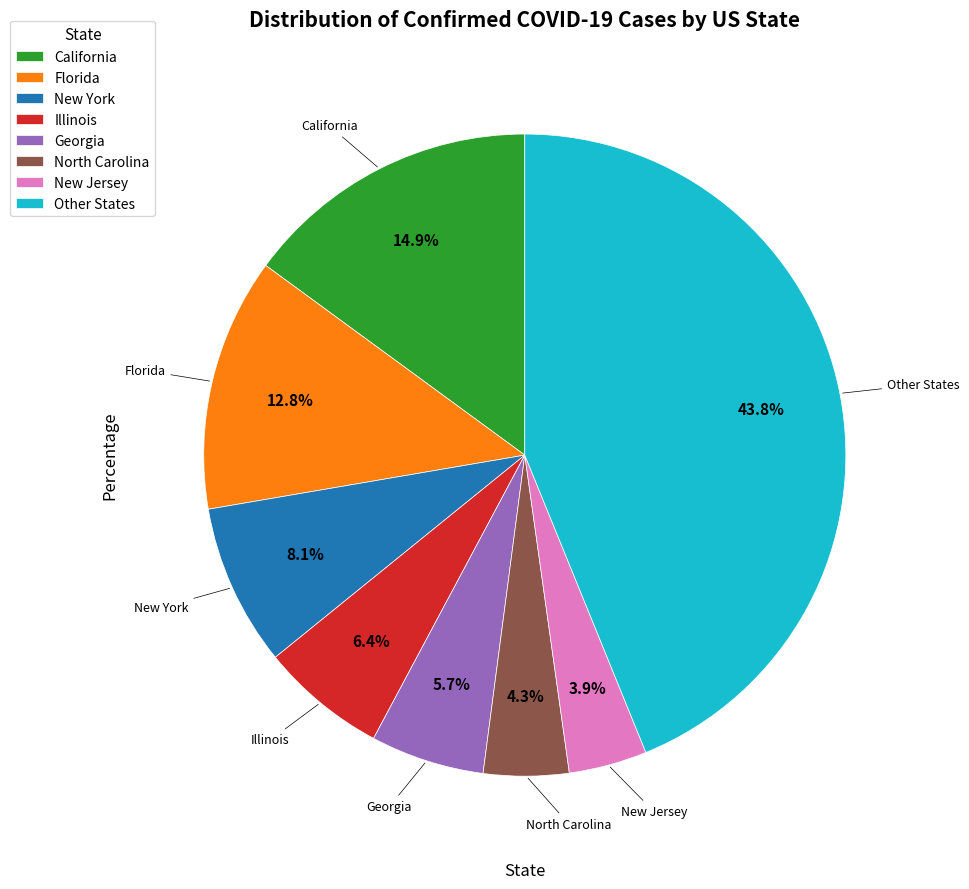

Is there any slice that represents more than half of the pie?

No